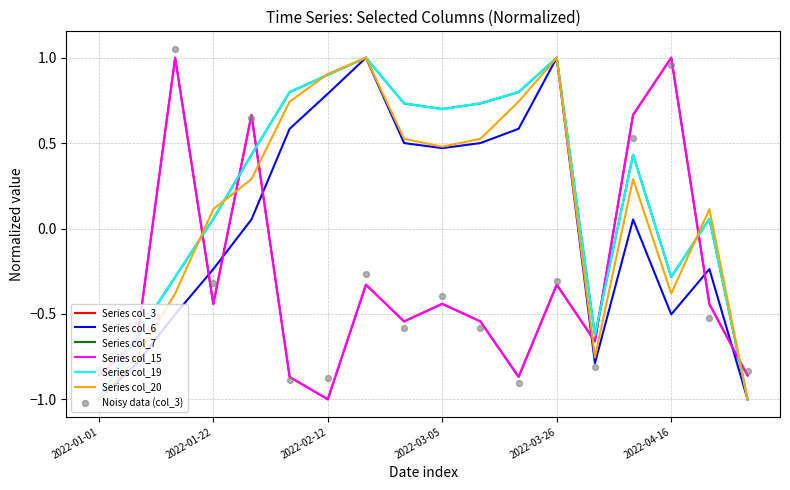

Which series has the largest Y range (max minus min)?

col_3 (raw bytes)